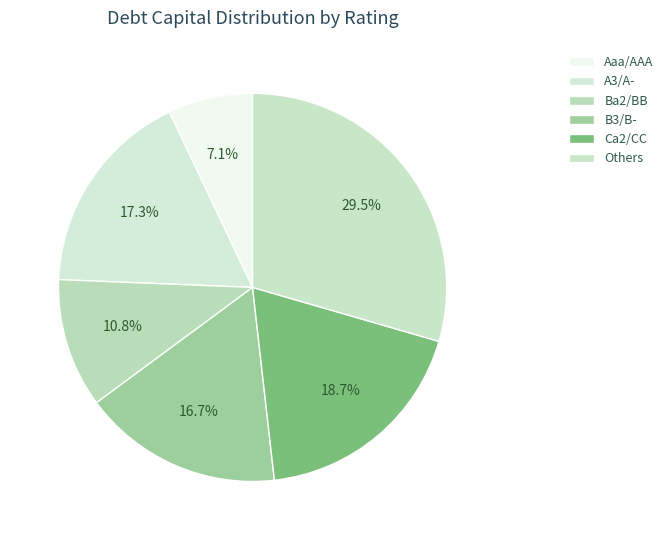

How many segments does this pie chart have?

6